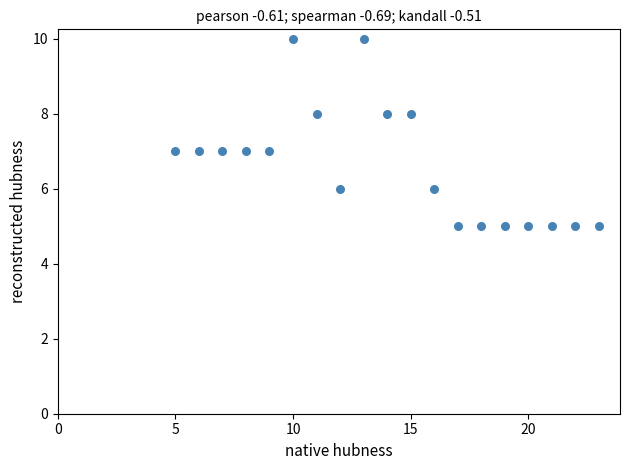

What is the range of X values (max minus min)?

18